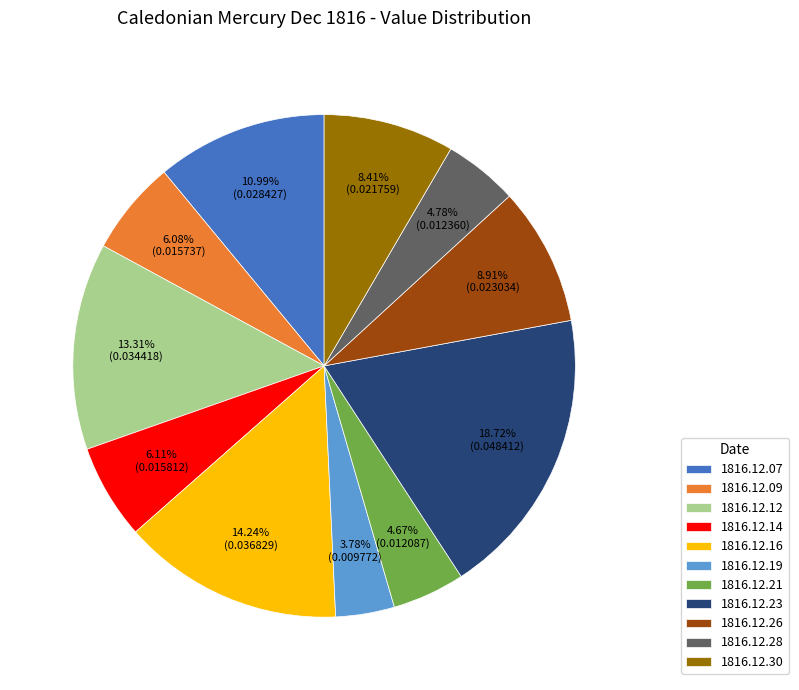

Which category has the biggest portion of the pie?

1816.12.23